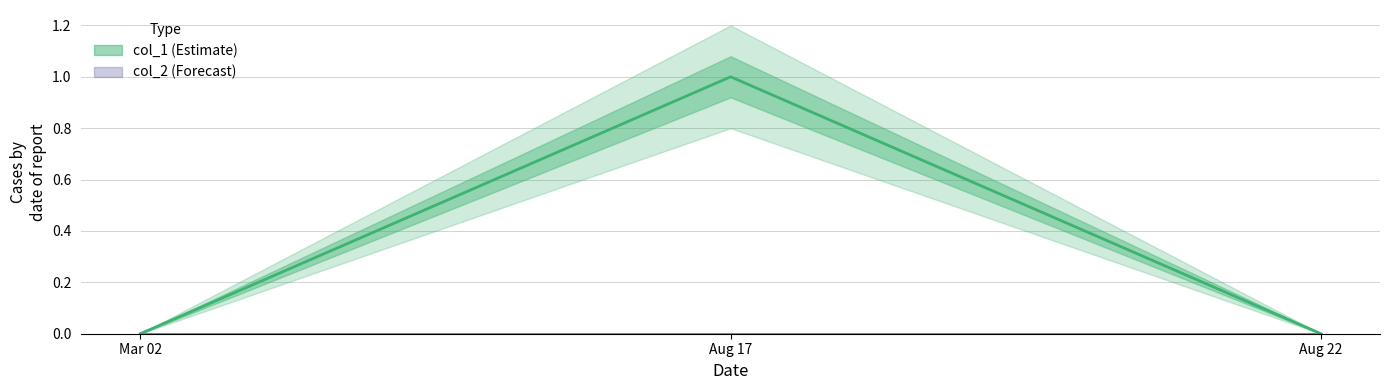

Is it true that col_2 equals 0 at Aug 17?

True